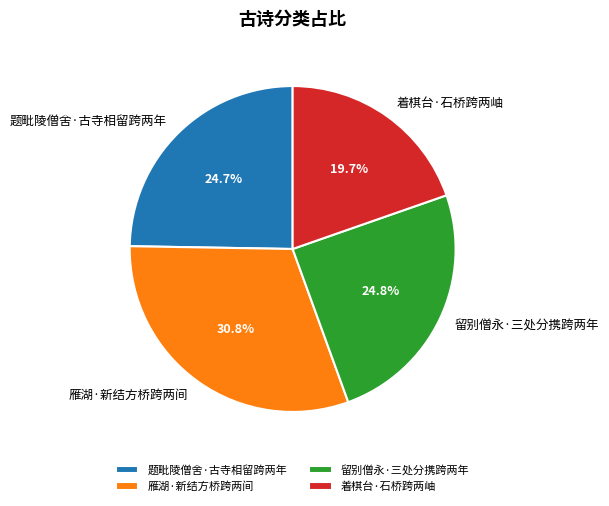

Combined, what portion of the pie is 留别僧永·三处分携跨两年 and 着棋台·石桥跨两岫?

44.5%